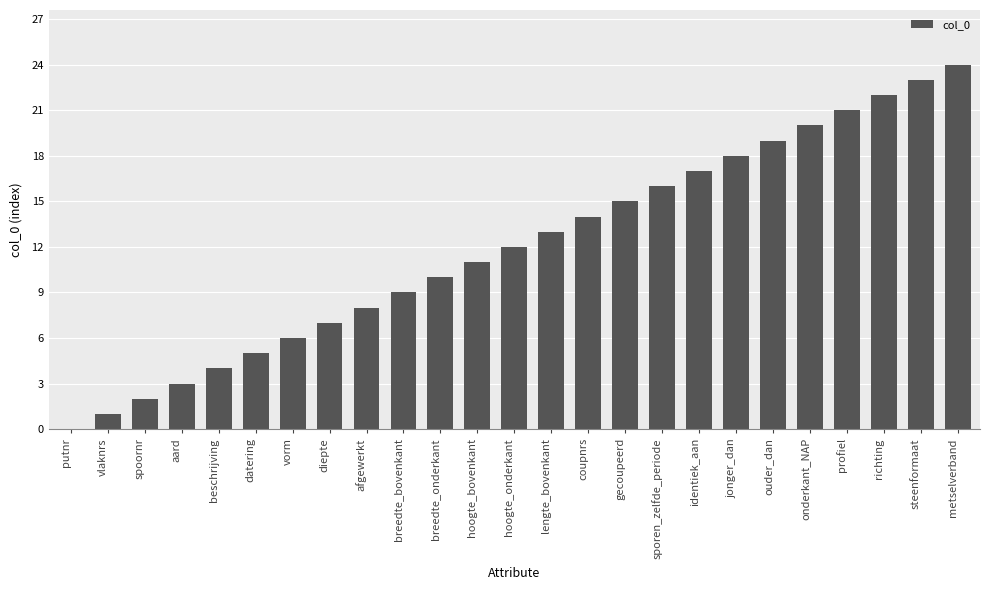

Reading left to right, extract all data points from this chart.

putnr=0	vlaknrs=1	spoornr=2	aard=3	beschrijving=4	datering=5	vorm=6	diepte=7	afgewerkt=8	breedte_bovenkant=9	breedte_onderkant=10	hoogte_bovenkant=11	hoogte_onderkant=12	lengte_bovenkant=13	coupnrs=14	gecoupeerd=15	sporen_zelfde_periode=16	identiek_aan=17	jonger_dan=18	ouder_dan=19	onderkant_NAP=20	profiel=21	richting=22	steenformaat=23	metselverband=24